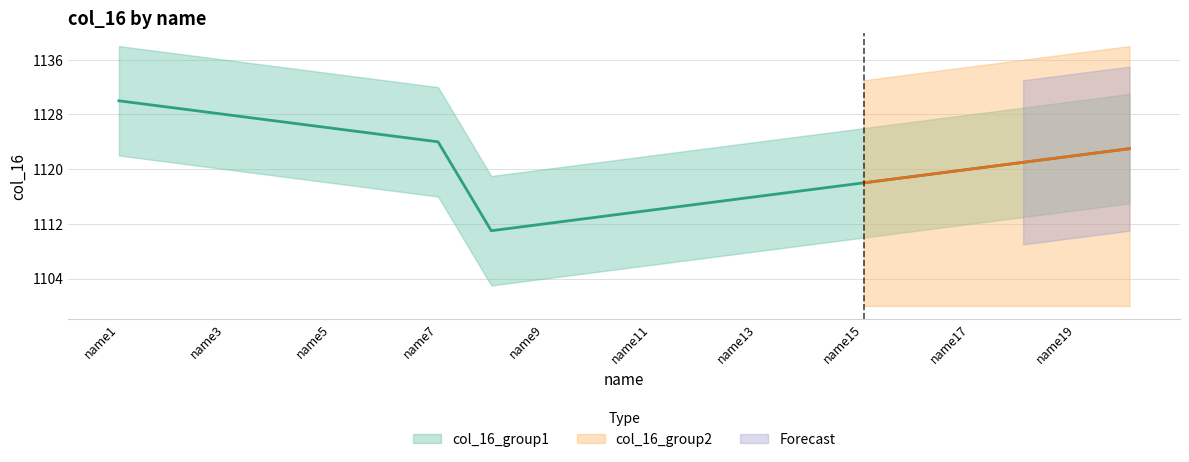

Reading right to left, what are all the values shown in this chart?

name20=1123	name19=1122	name18=1121	name17=1120	name16=1119	name15=1118	name14=1117	name13=1116	name12=1115	name11=1114	name10=1113	name9=1112	name8=1111	name7=1124	name6=1125	name5=1126	name4=1127	name3=1128	name2=1129	name1=1130